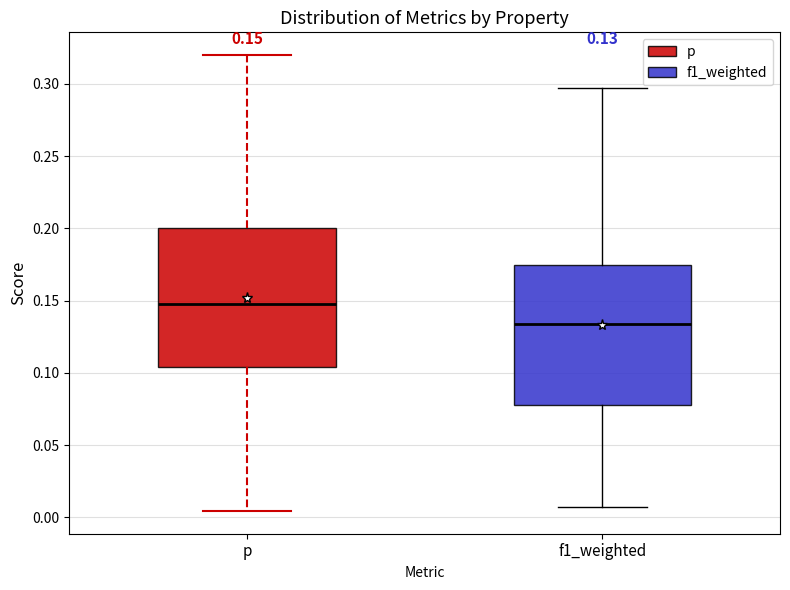

Which box's median line is the lowest?

f1_weighted